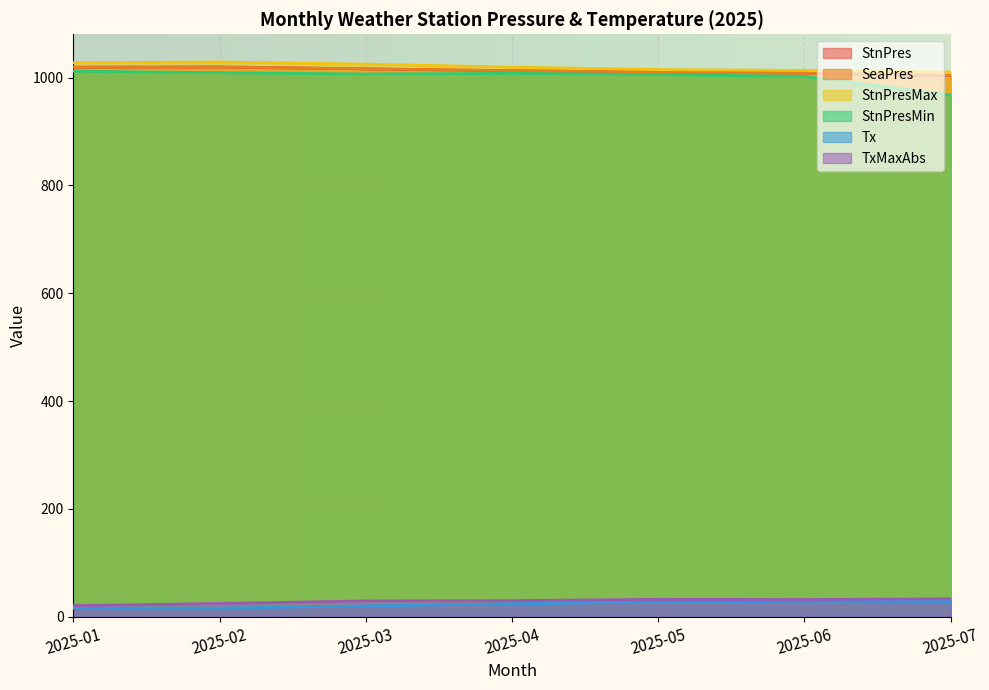

Rank the categories by StnPresMax value from highest to lowest.

2025-02, 2025-01, 2025-03, 2025-04, 2025-05, 2025-06, 2025-07